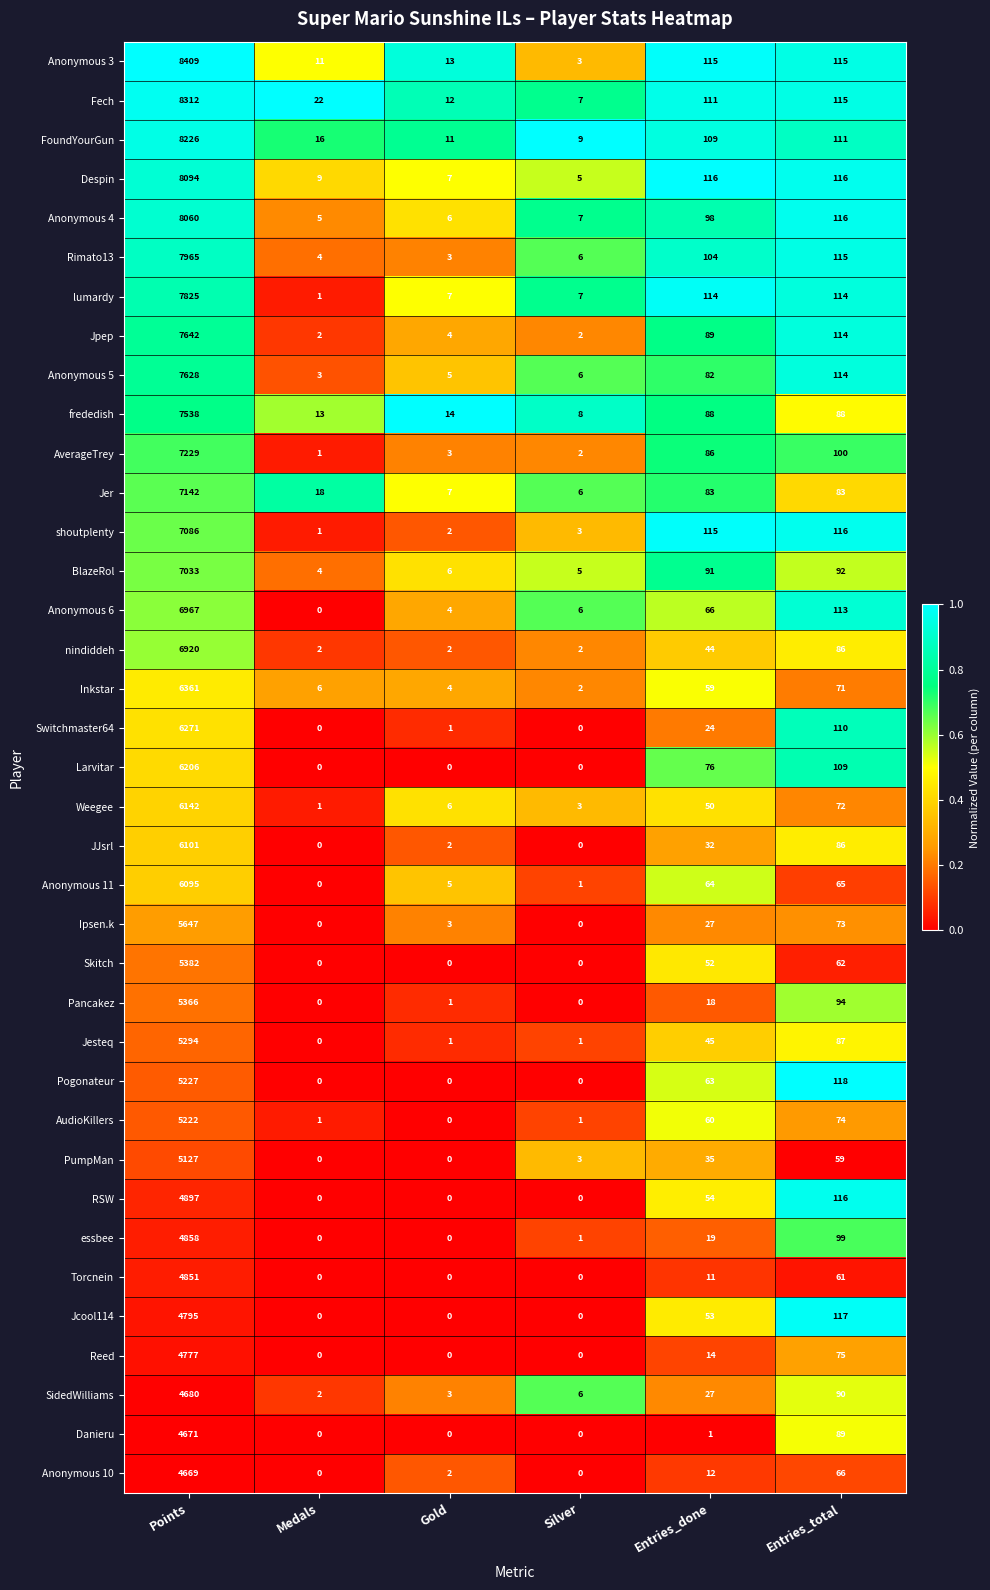

What is the difference between the second highest and second lowest values in the RSW series?

116